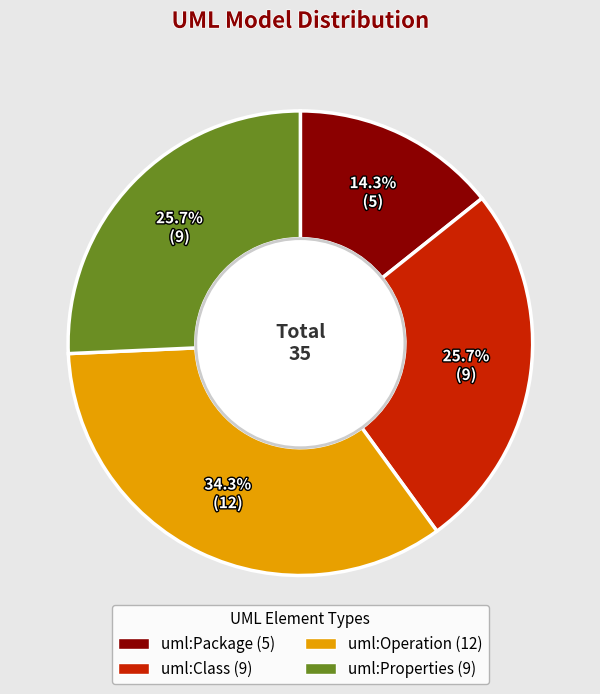

To the nearest percent, what portion does uml:Class represent?

26%